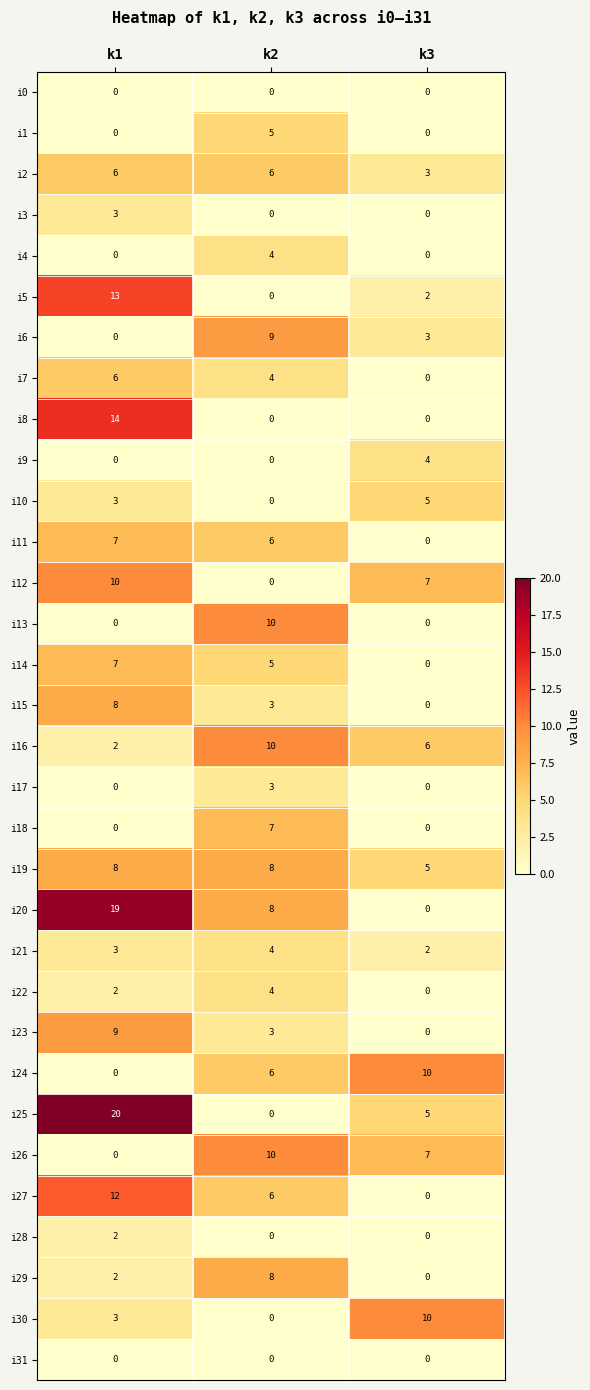

What is the total value across all series at k3?

69